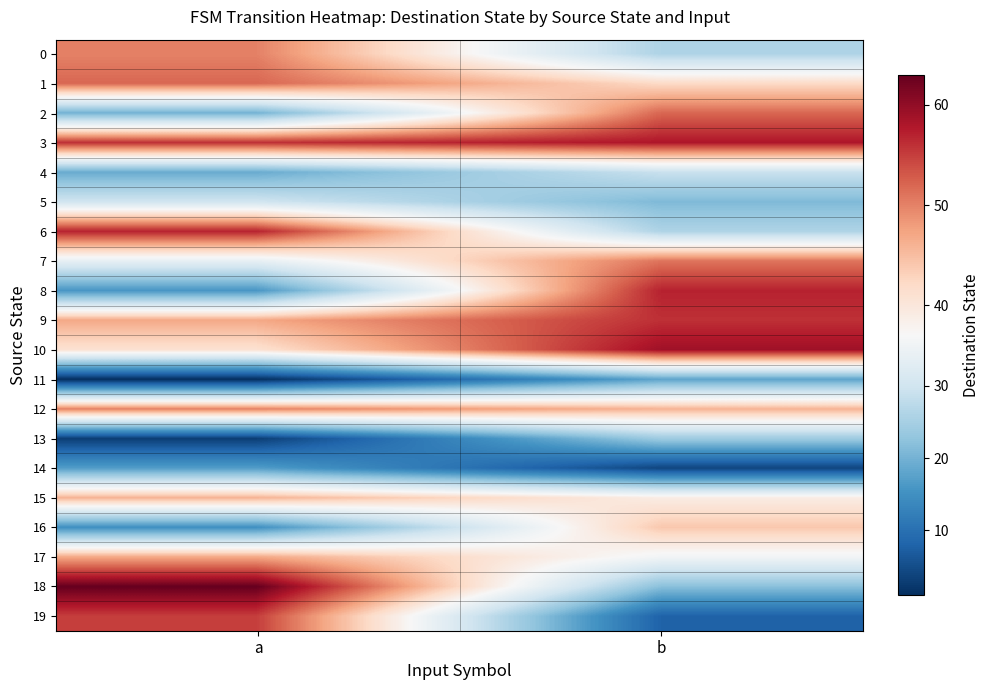

What is the maximum value shown in the chart?

63